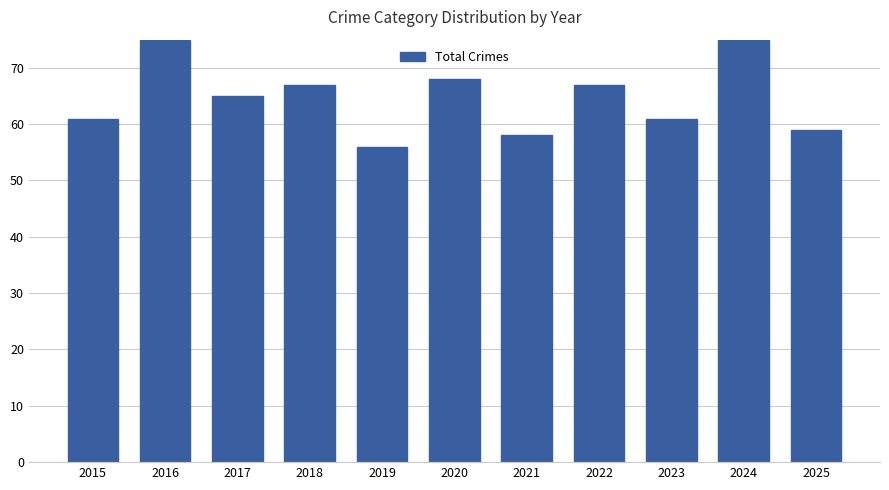

What is the average value?

65